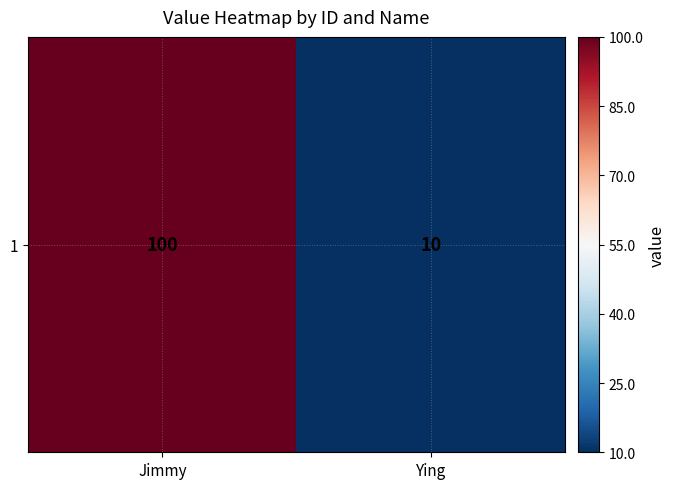

Reading left to right, what are all the values shown in this chart?

100	10